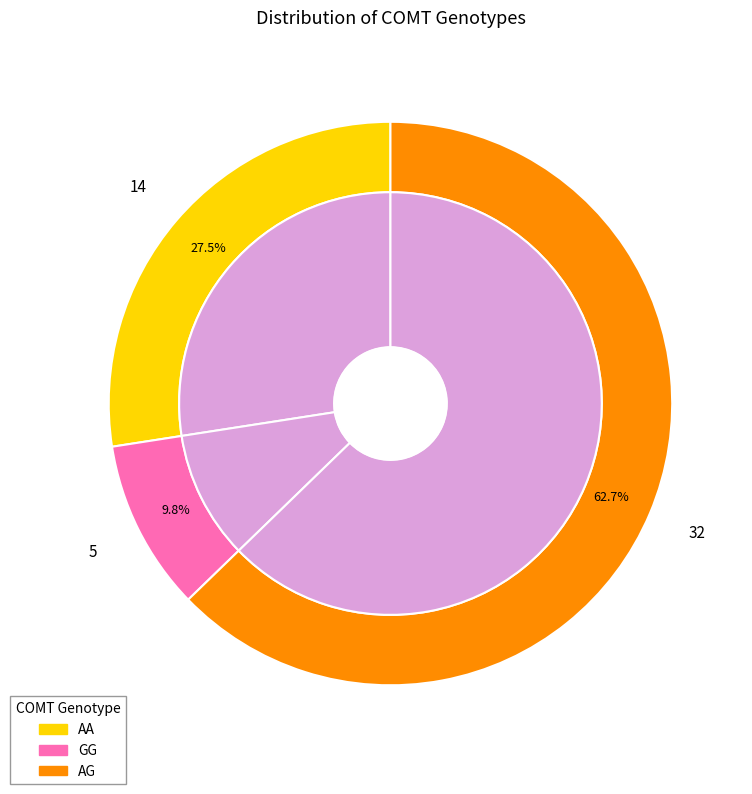

How many slices are in this pie chart?

3